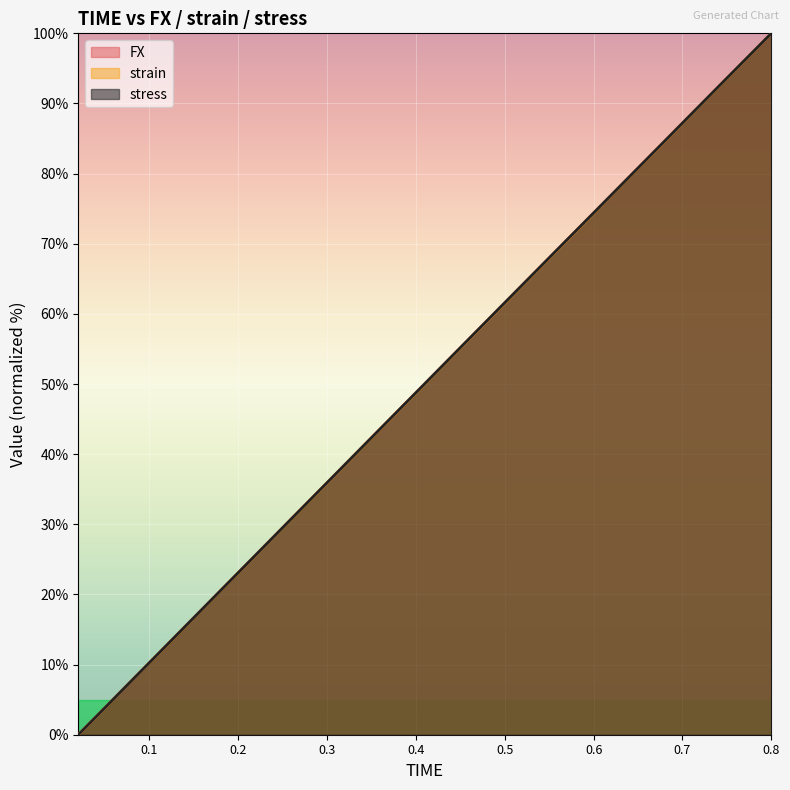

What is the label of the 28th point from the right?

0.26